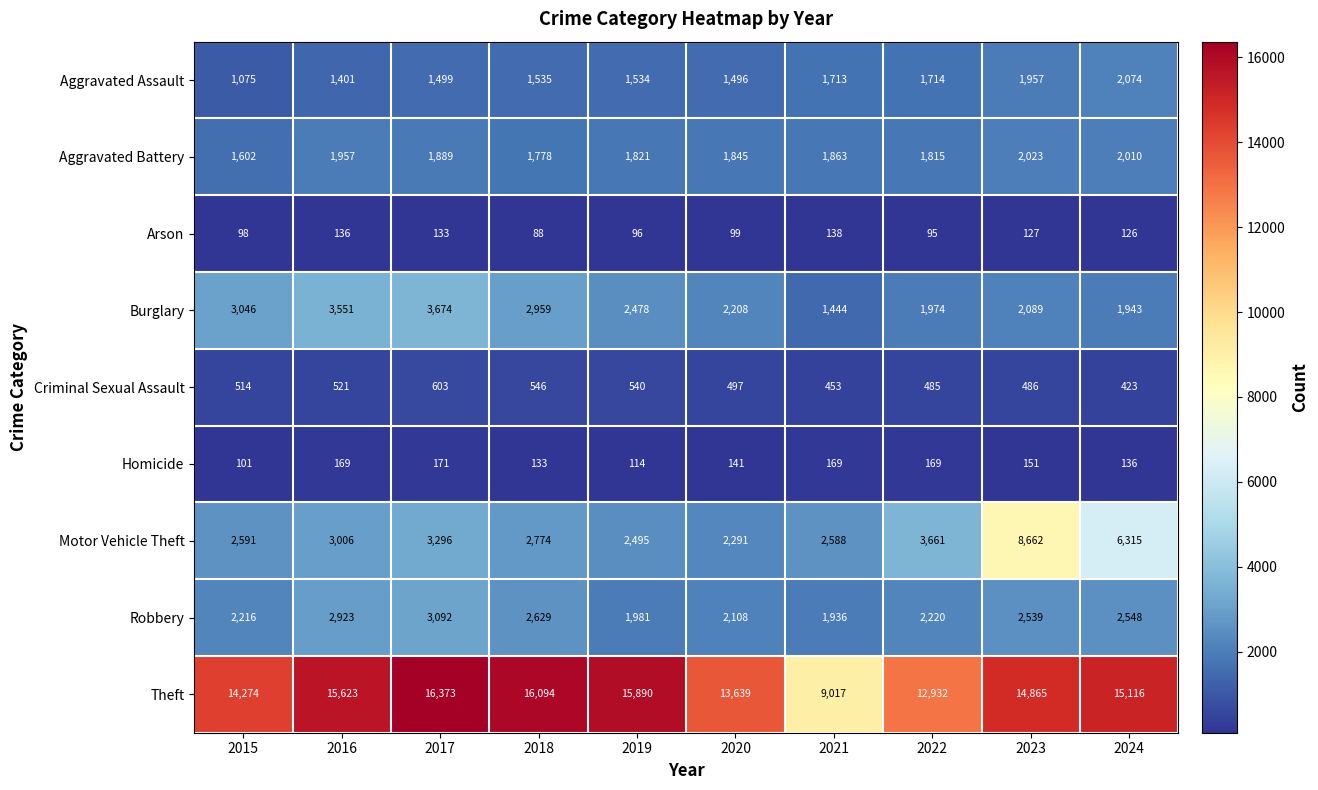

Which category has the highest value across all series?

2017